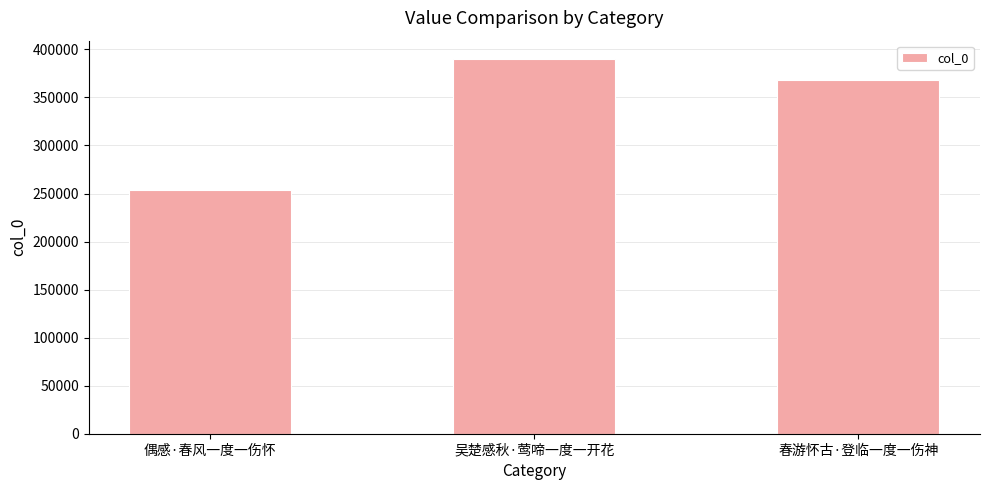

Reading left to right, list all the values displayed in this chart.

254150	389634	368095